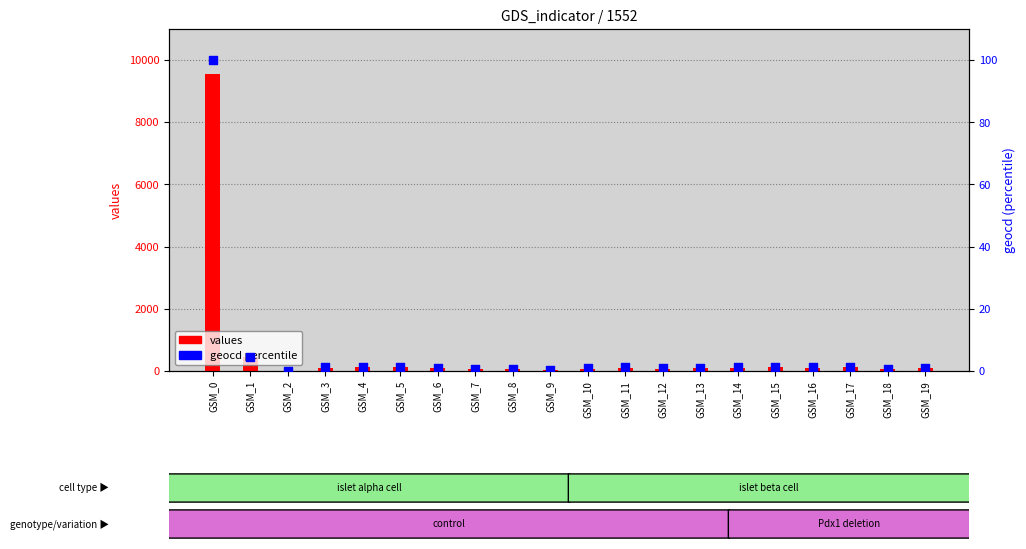

Which series reaches the maximum Y coordinate?

values (bar)